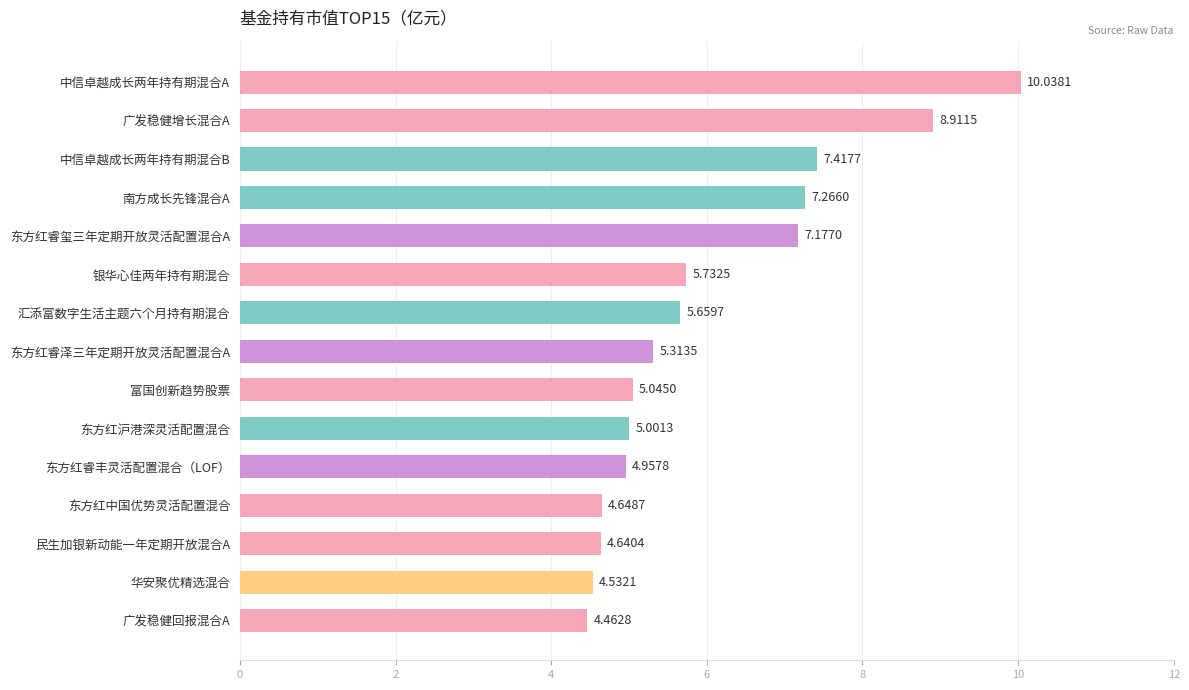

At which category does the chart reach its peak across all series?

中信卓越成长两年持有期混合A